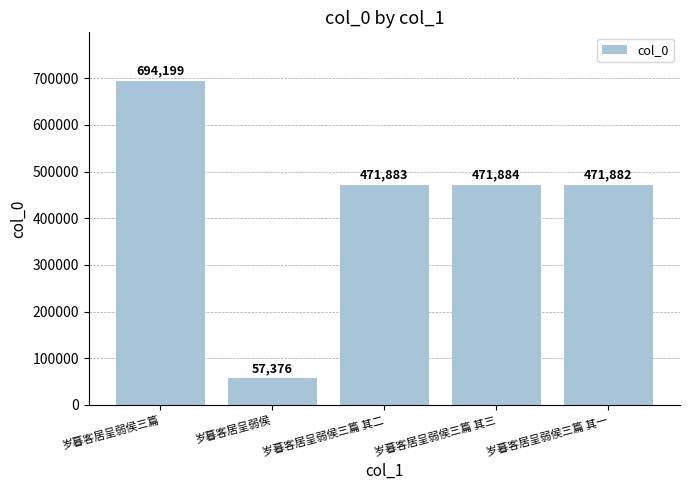

Are the bars grouped side by side (vs. stacked)?

No